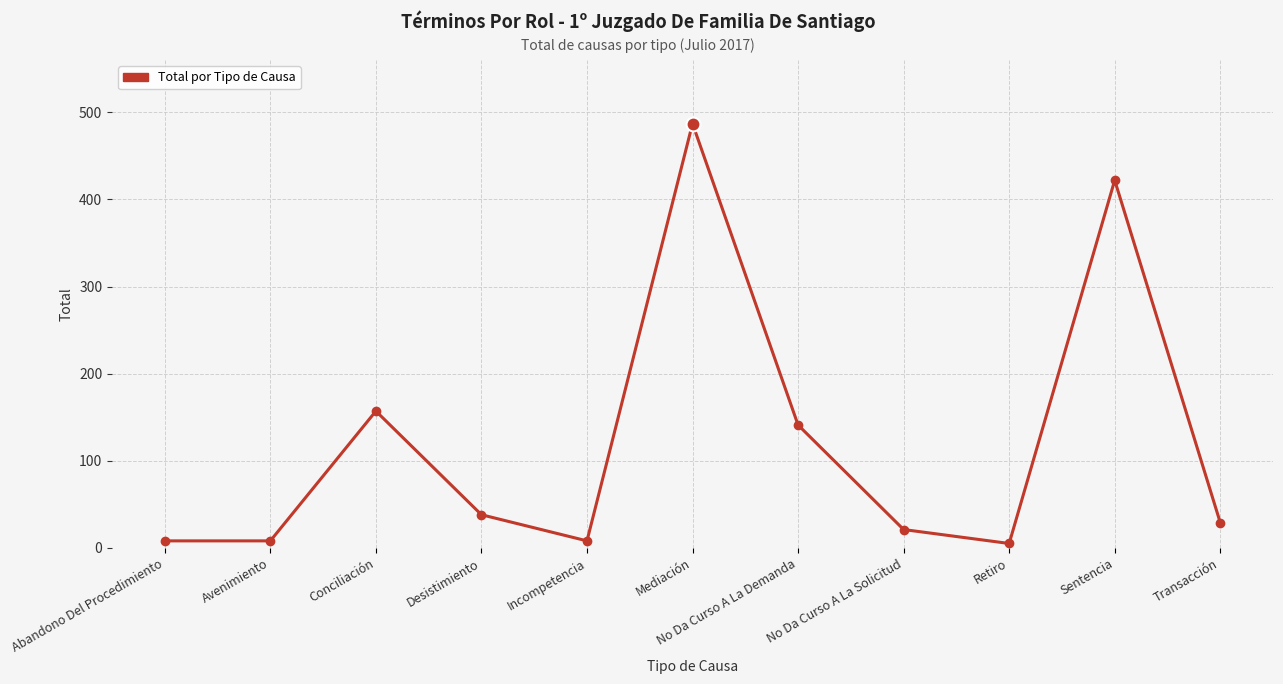

What is the difference between the maximum and minimum values?

482